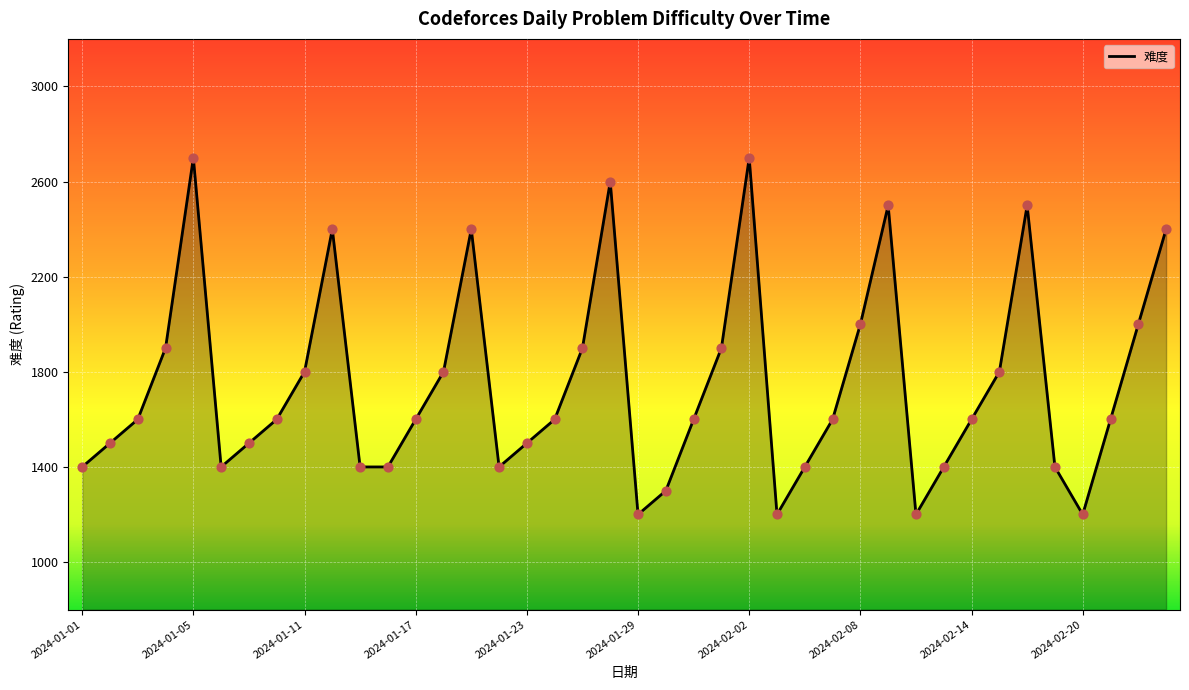

What is the difference between the maximum and minimum values?

1500